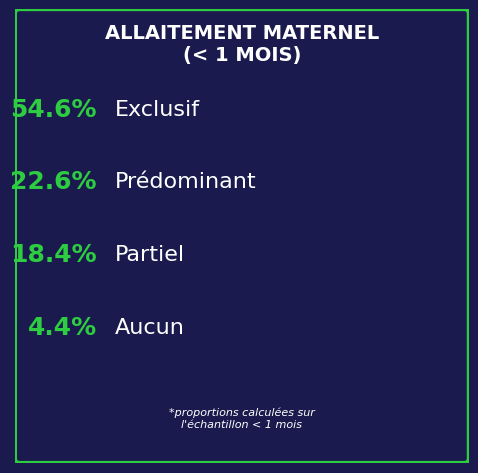

To the nearest percent, what is the average slice percentage?

25%